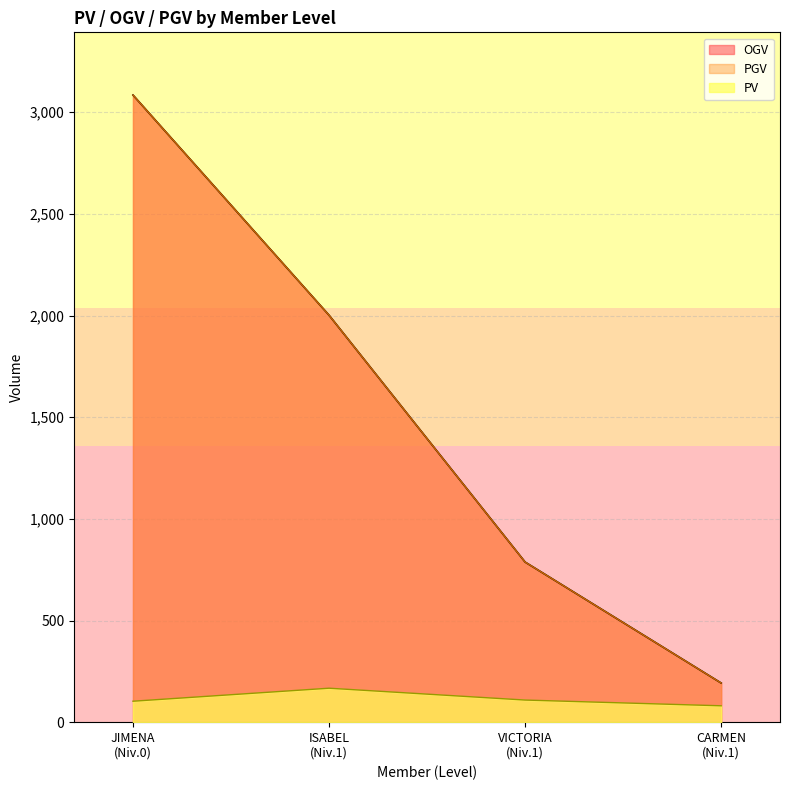

Rank the series by their maximum value, from lowest to highest.

PV, OGV, PGV